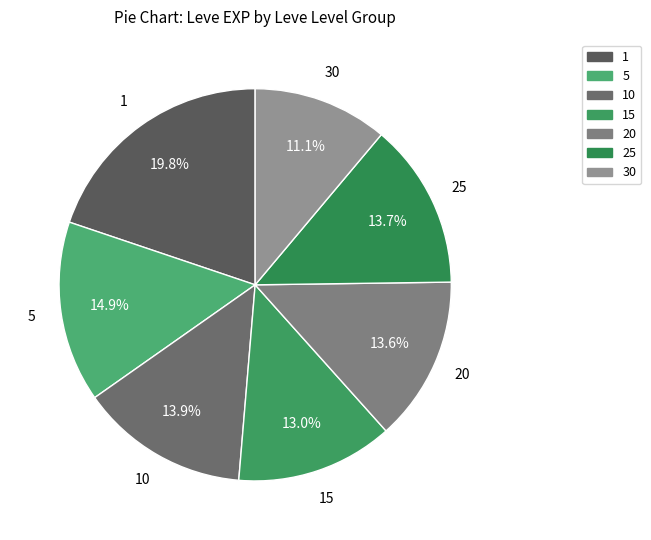

How many slices are in this pie chart?

7